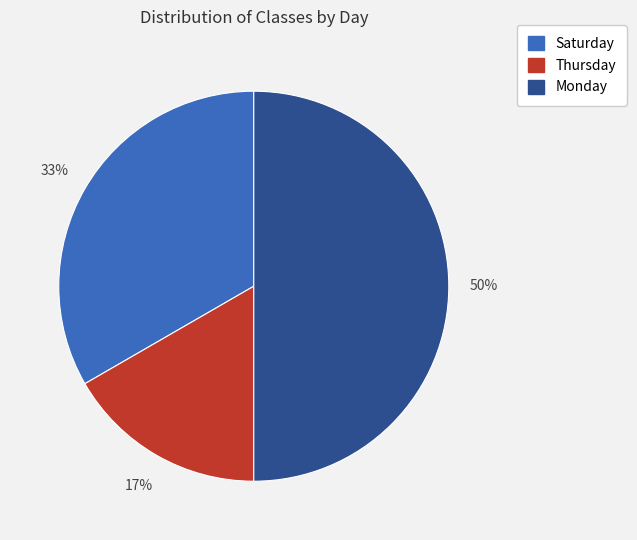

Which slice is the largest?

Monday